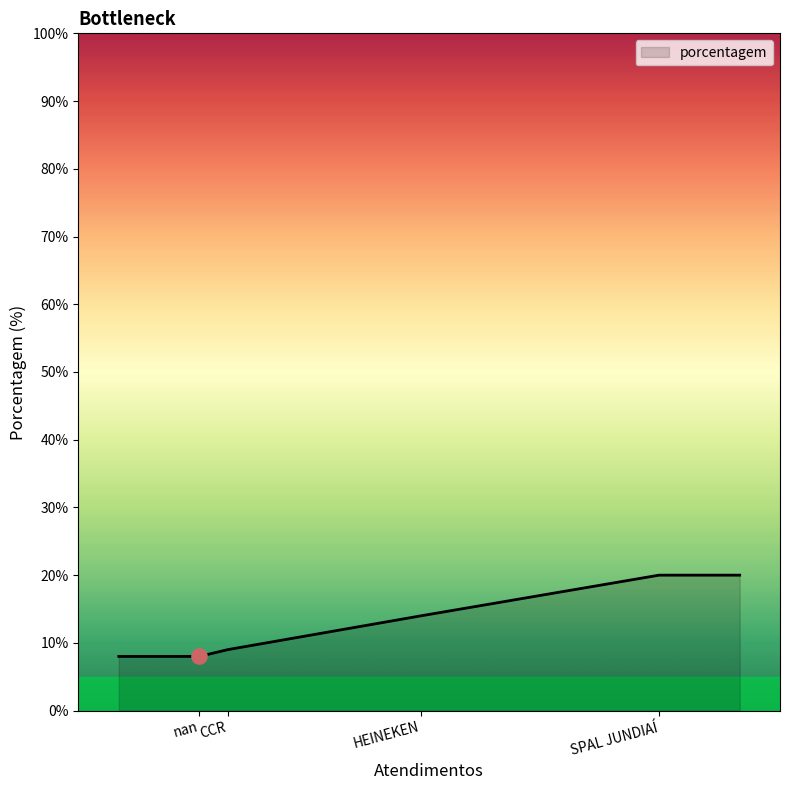

What is the greatest value displayed?

20